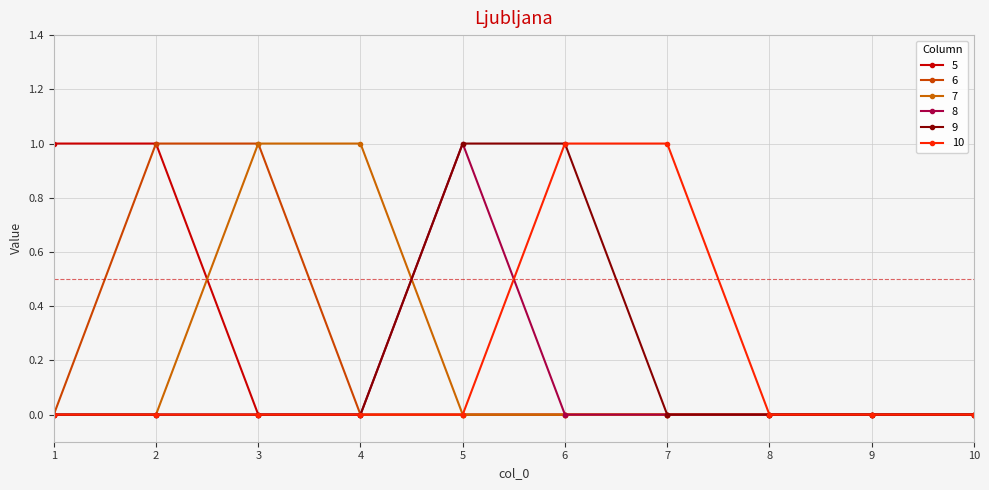

True or false: 5 and 8 intersect in this chart.

False